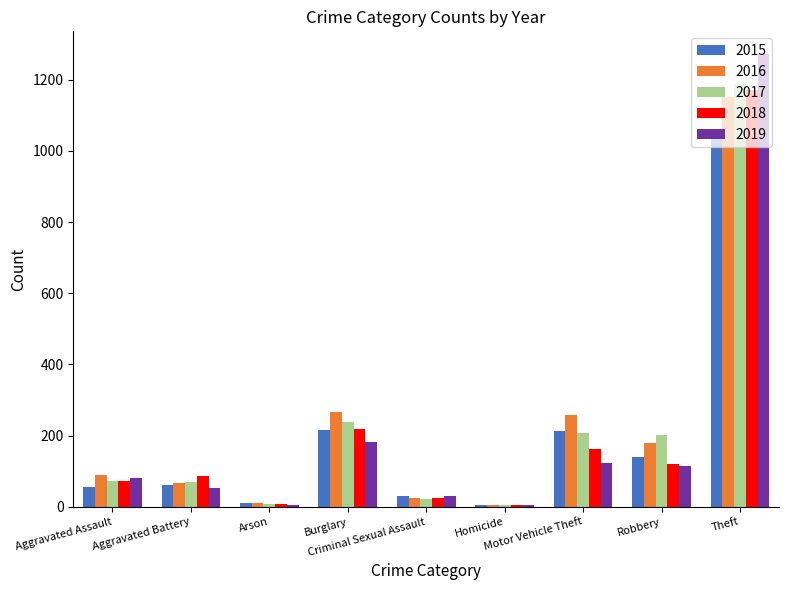

What is the greatest value displayed?

1272